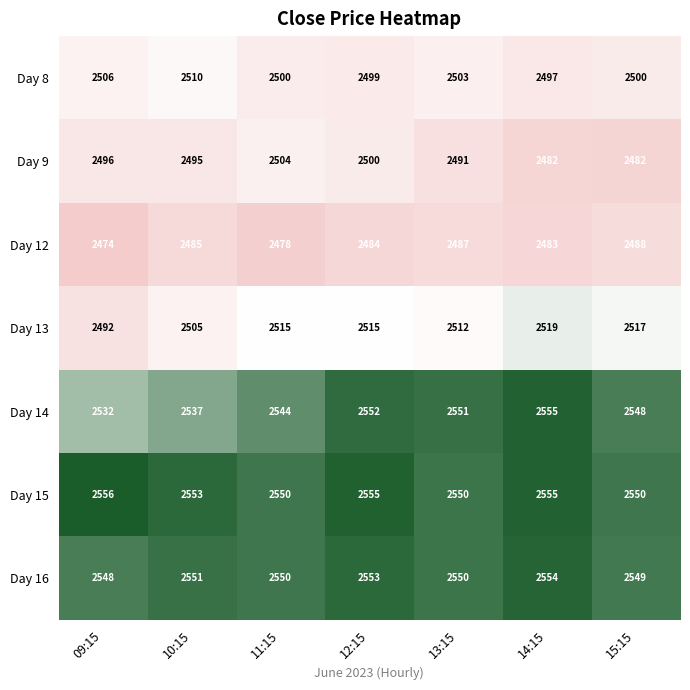

What is the difference between the highest and lowest values at 11:15?

72